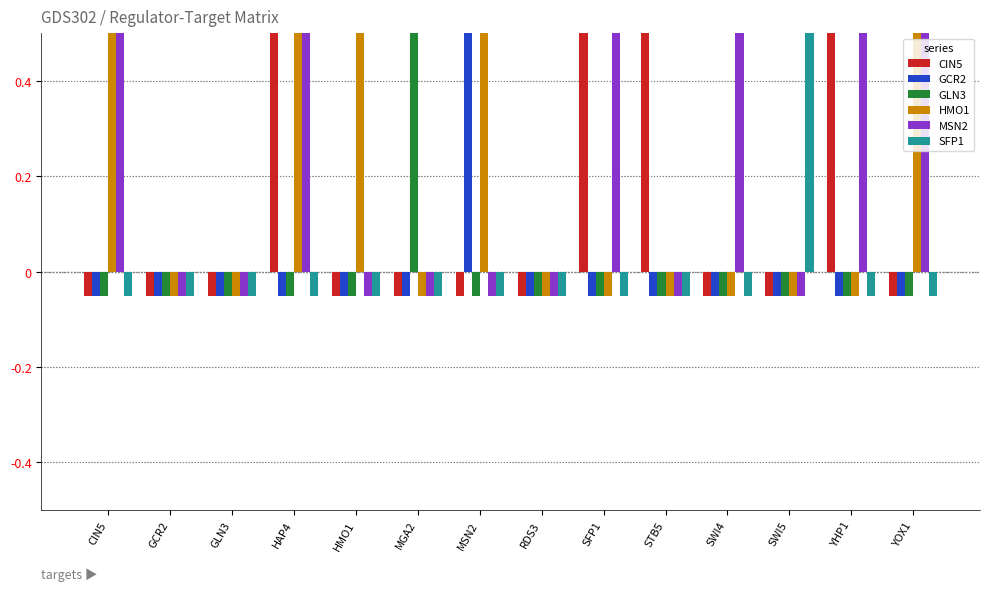

List the labels in order of MSN2 value, largest first.

CIN5, HAP4, SFP1, SWI4, YHP1, YOX1, GCR2, GLN3, HMO1, MGA2, MSN2, RDS3, STB5, SWI5